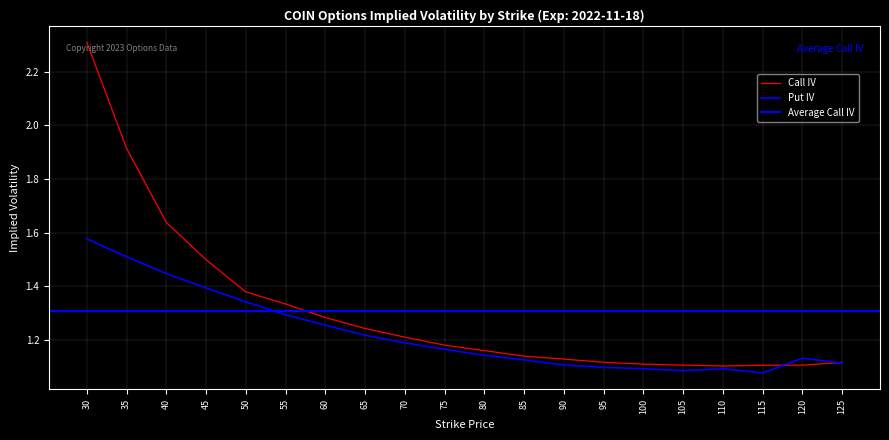

Count the Put IV values in the range 1 to 2.

20